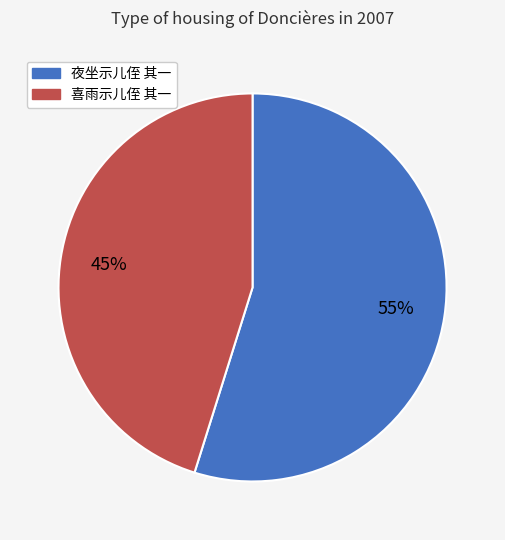

Which has a higher value, 夜坐示儿侄 其一 or 喜雨示儿侄 其一?

夜坐示儿侄 其一